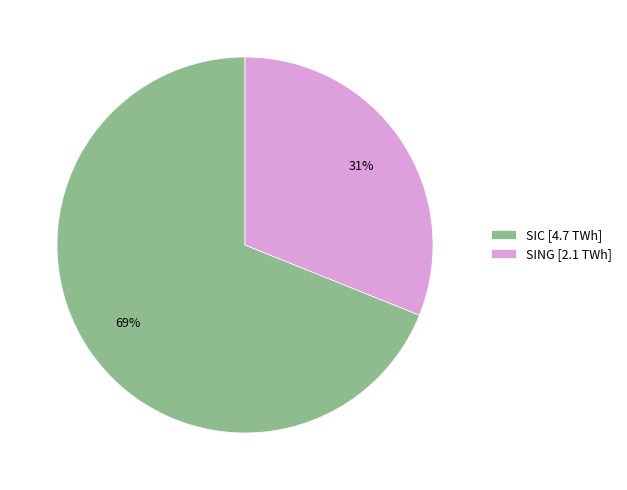

To the nearest percent, what is the difference between the SING and SIC slice percentages?

38%